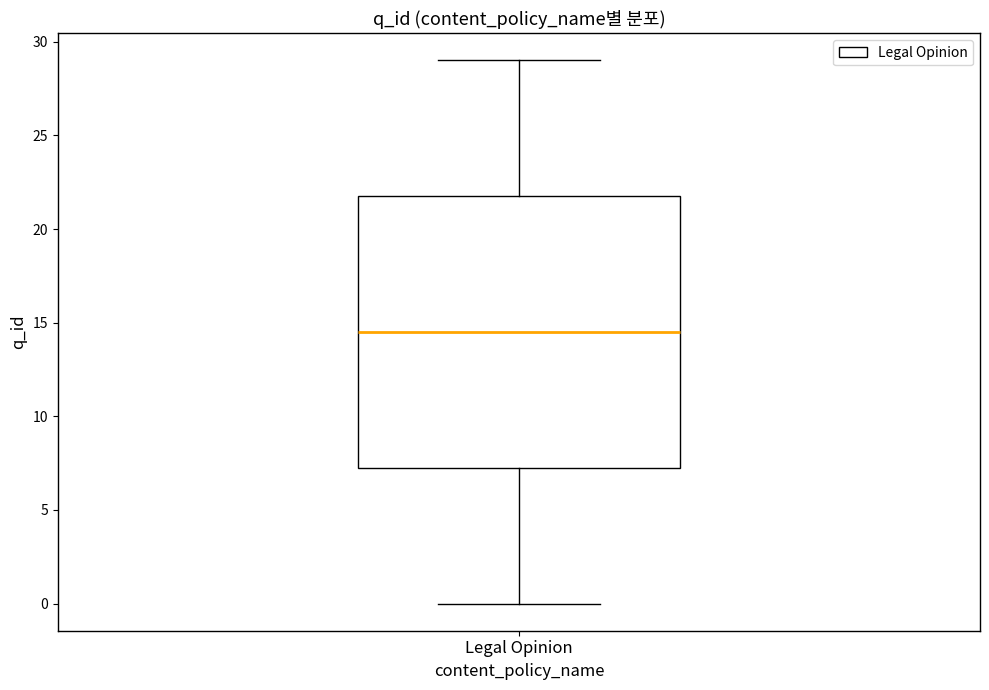

Where does the lower whisker of the box for Legal Opinion end on the y-axis? The values are not printed on the chart, so give them approximately, as read against the axis.

0.0